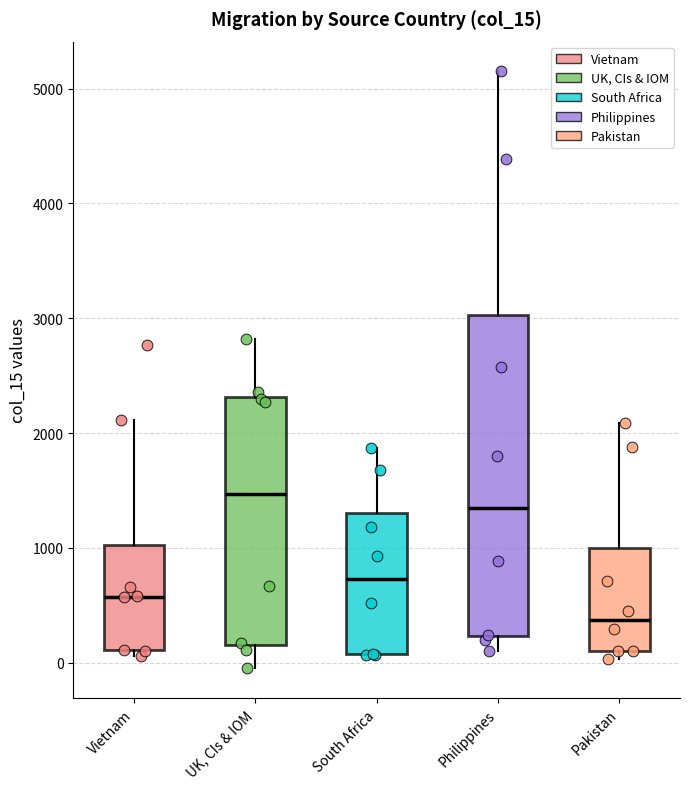

Where is the upper edge of the box for Vietnam on the y-axis? The values are not printed on the chart, so give them approximately, as read against the axis.

1000